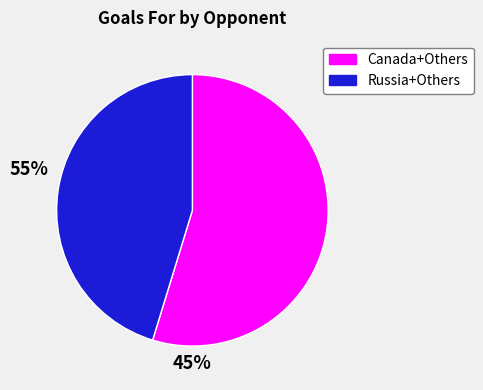

Does any single category account for the majority?

Yes